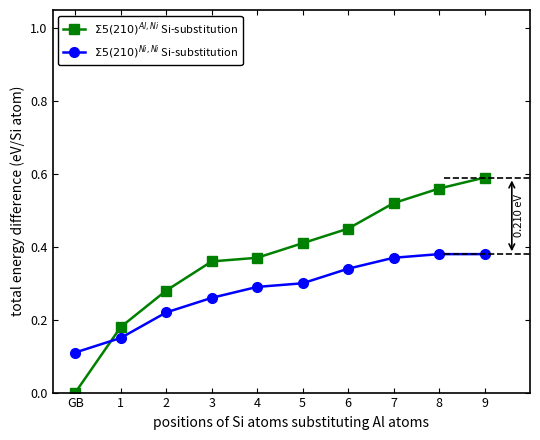

What is the label of the 1st point from the left?

GB